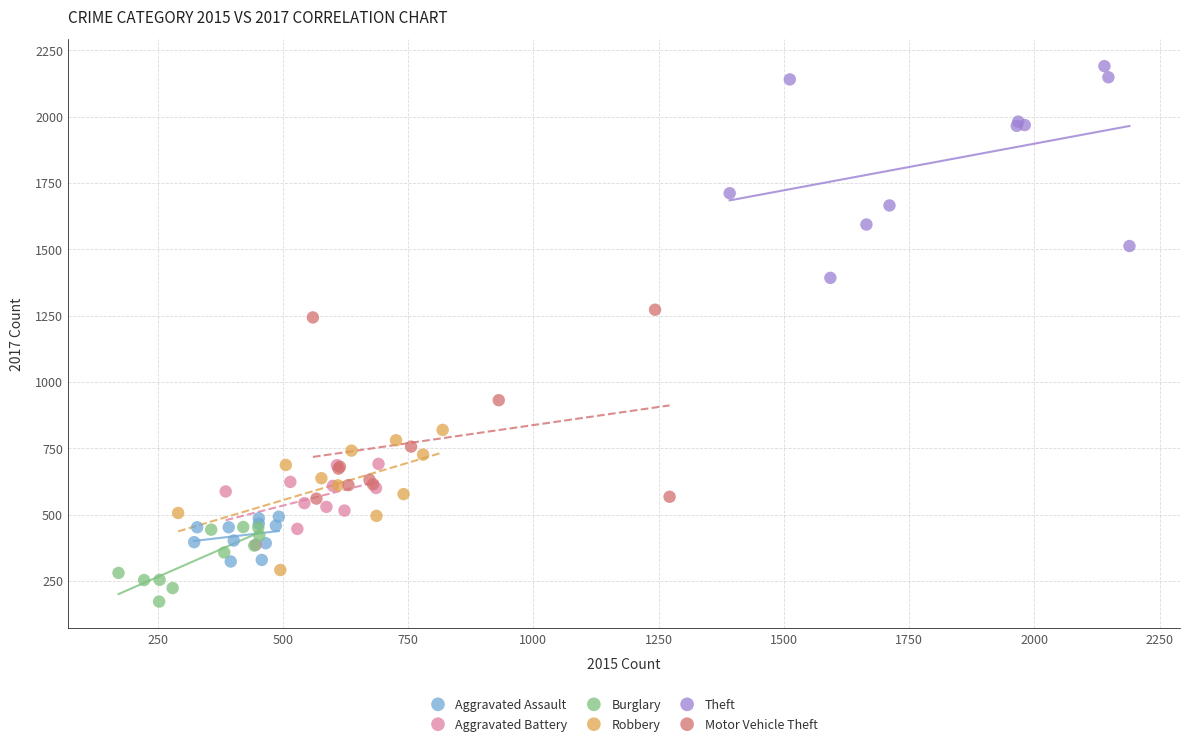

Which series reaches the maximum Y coordinate?

Theft